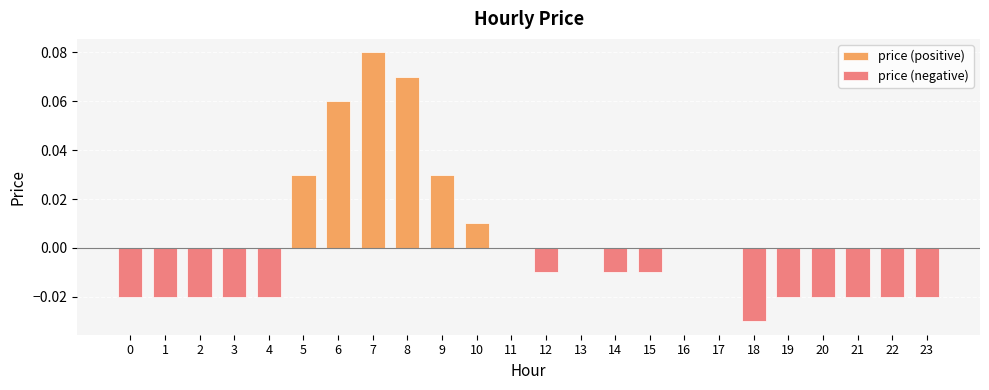

How many bars are there in each group?

2